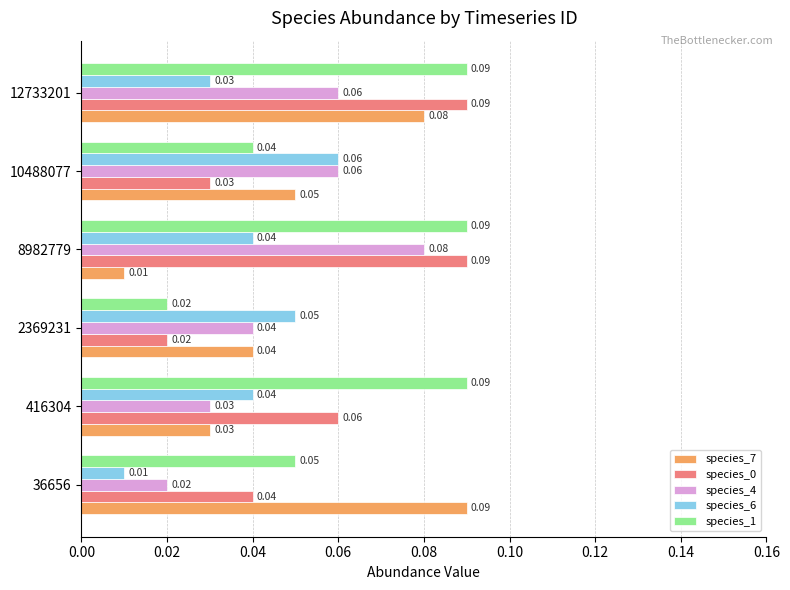

At which category is the sum across all series the highest?

12733201